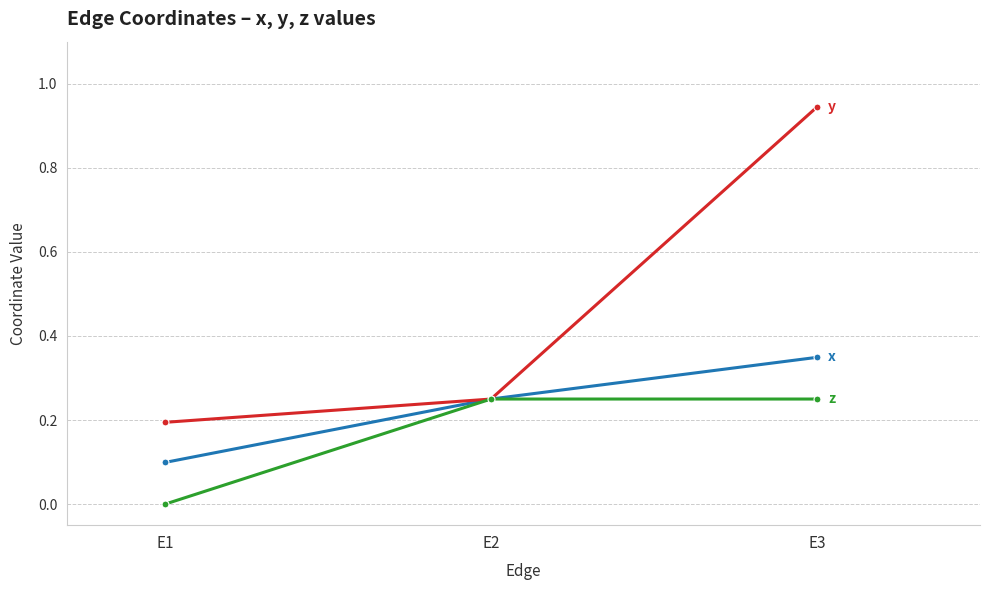

Which label corresponds to the largest value in the chart?

E3